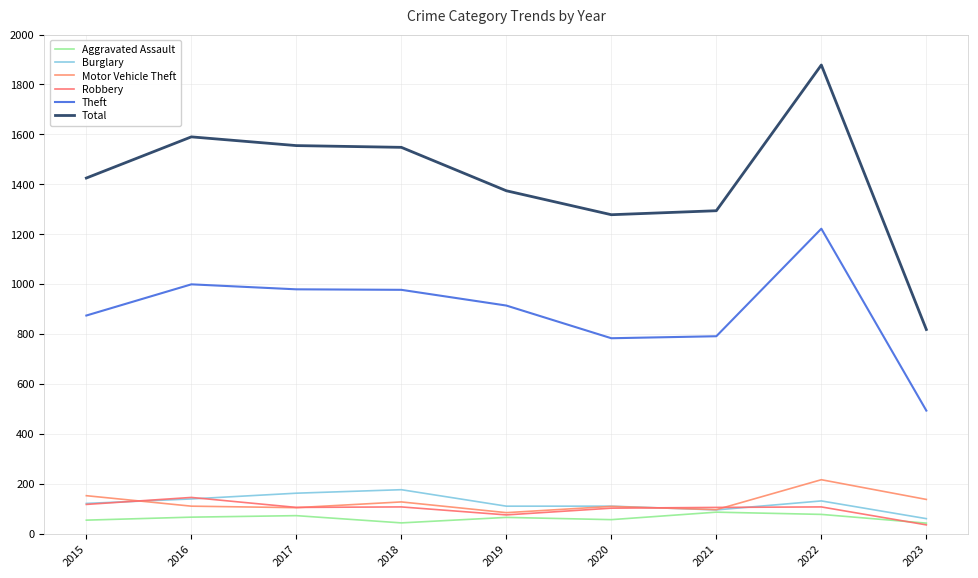

Is the value of Total at 2018 greater than the value of Motor Vehicle Theft at 2016?

Yes